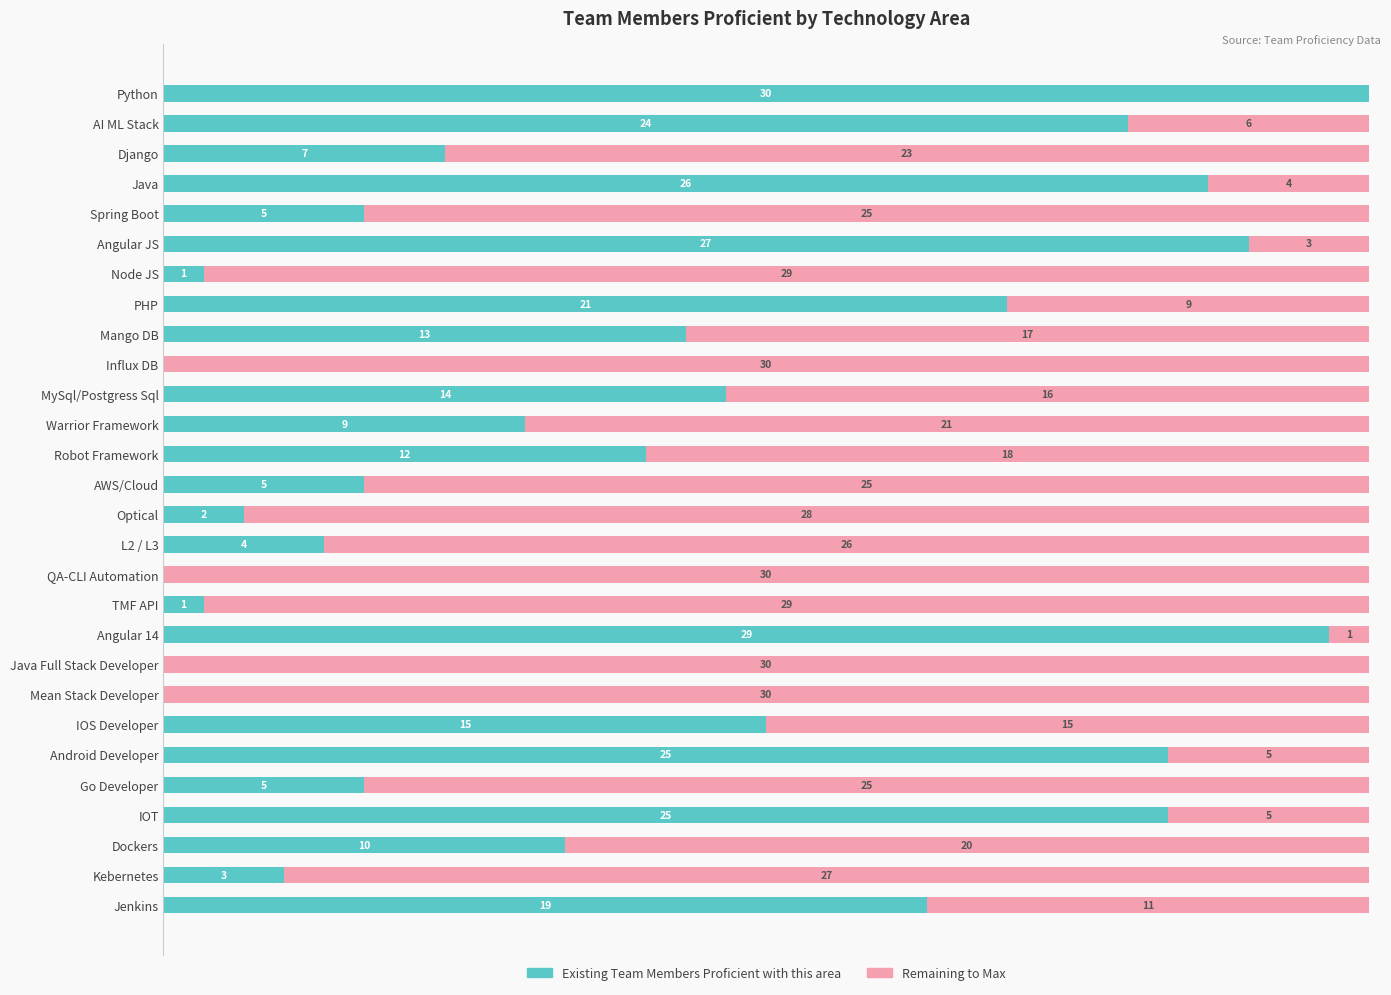

At which label does Existing Team Members Proficient with this area reach its peak?

Python